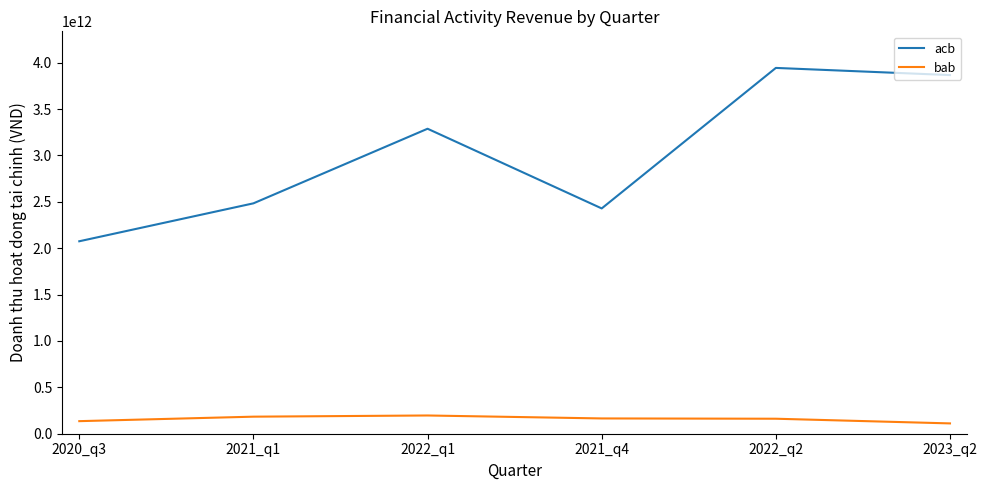

True or false: acb and bab cross at least once.

False